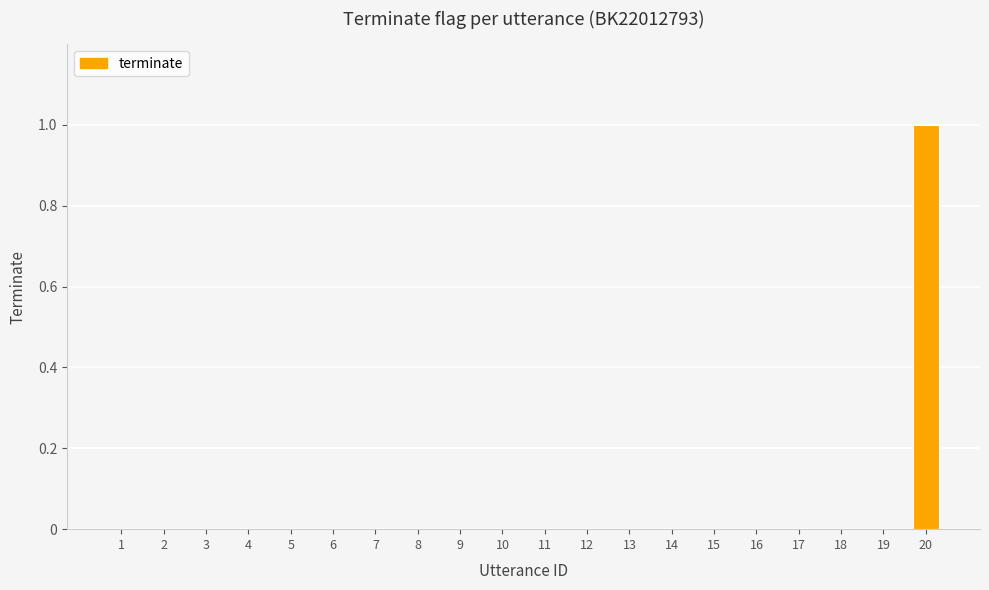

True or false: the data shows 1 at 10.

False